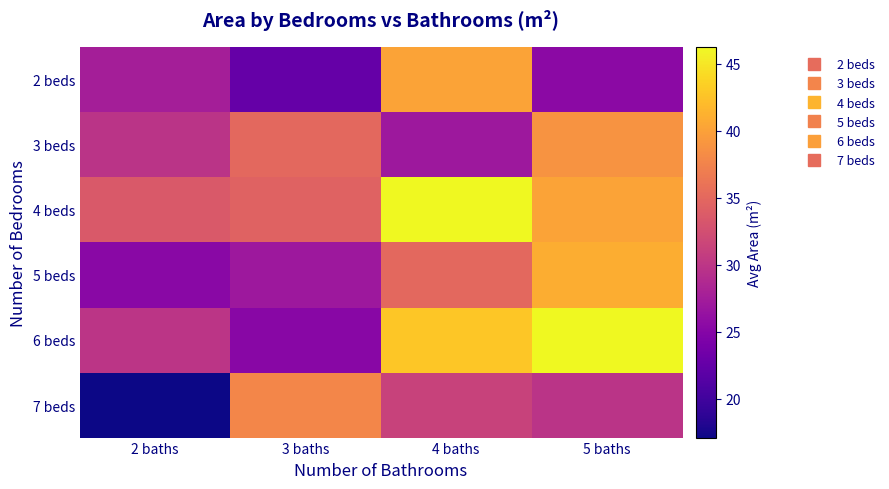

What is the total value across all series at 2 baths?

163.4